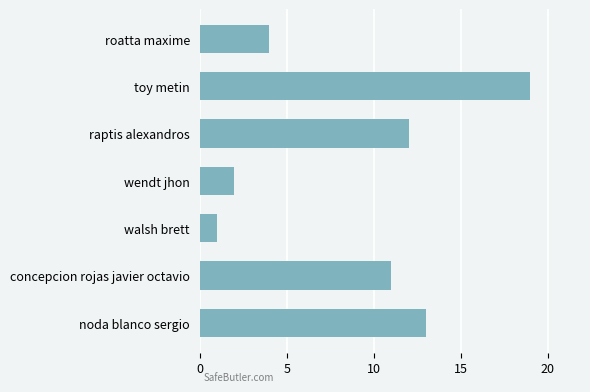

List the labels in order of value, smallest first.

walsh brett, wendt jhon, roatta maxime, concepcion rojas javier octavio, raptis alexandros, noda blanco sergio, toy metin